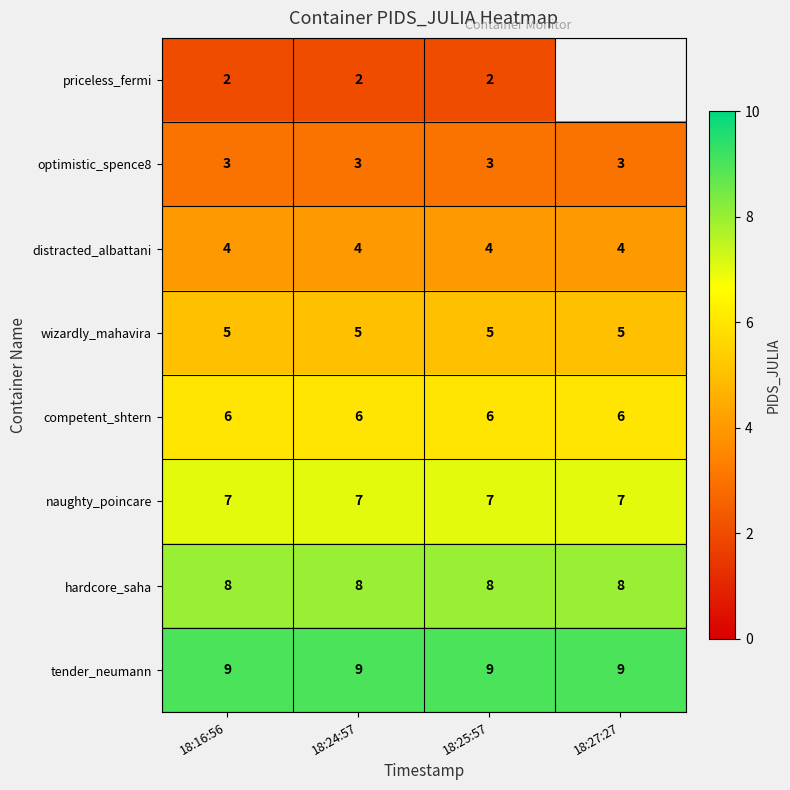

What is the approximate value of distracted_albattani at 18:25:57?

4